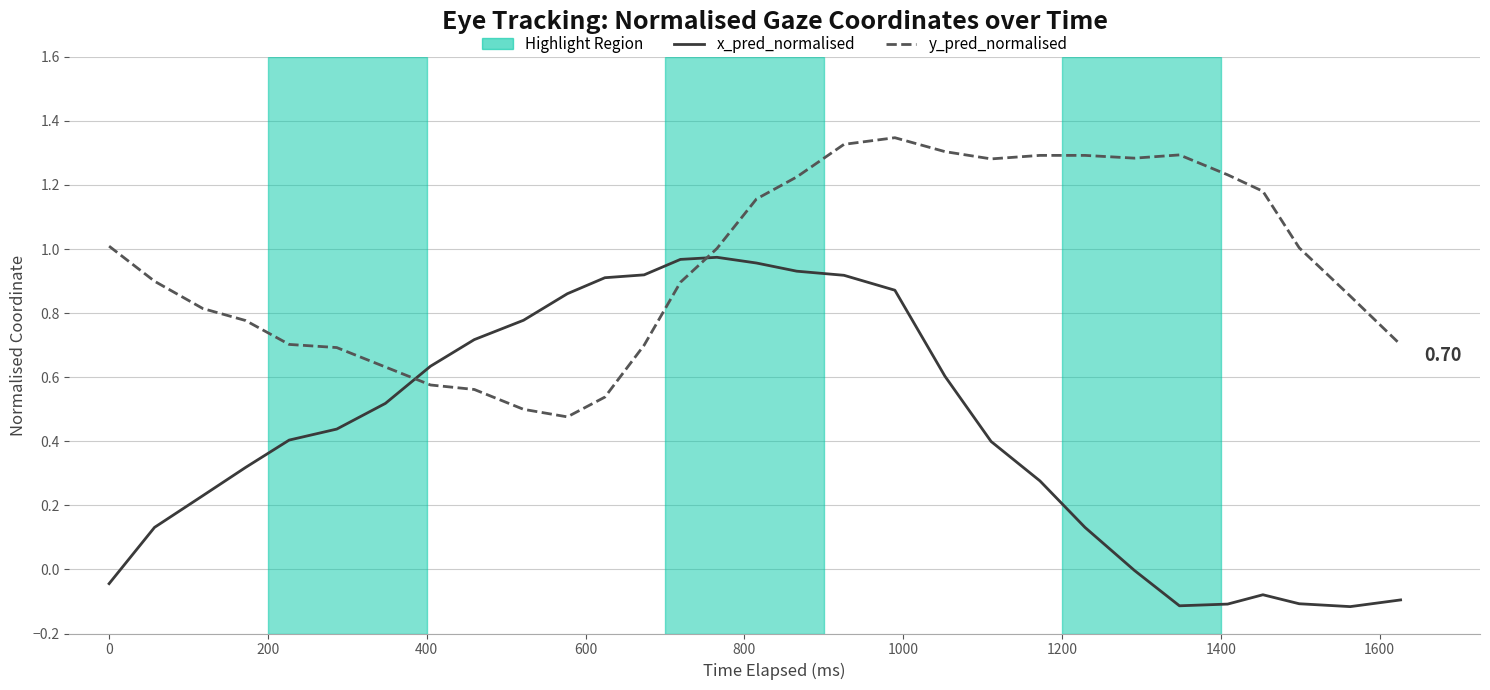

Which series has the largest total across all categories?

y_pred_normalised